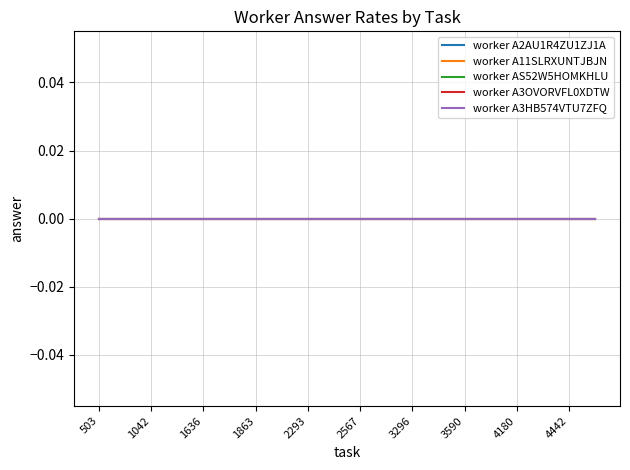

Which series changed the most between 1636 and 3590?

worker A2AU1R4ZU1ZJ1A